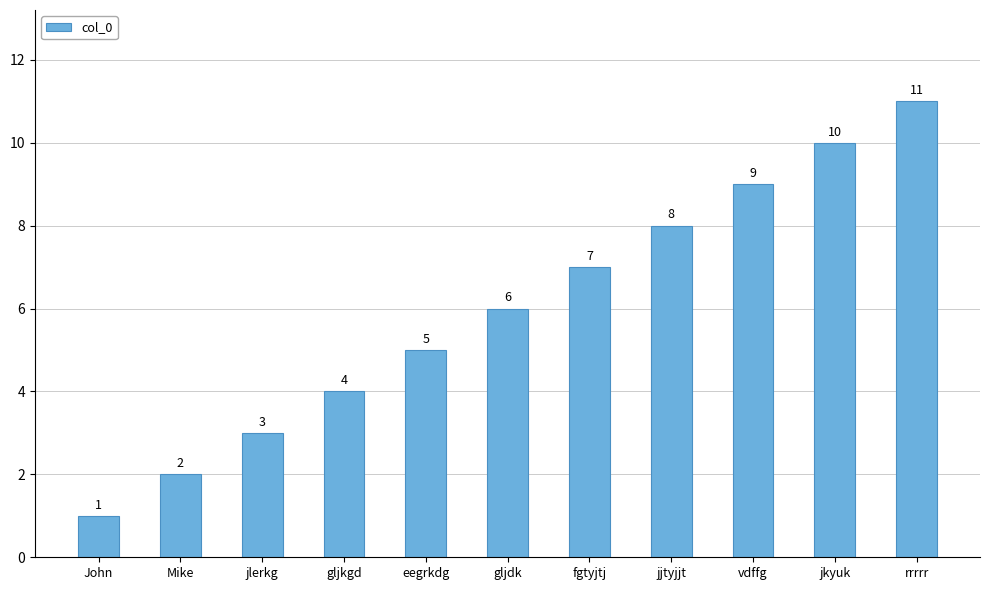

What is the sum of the values at vdffg and gljdk?

15